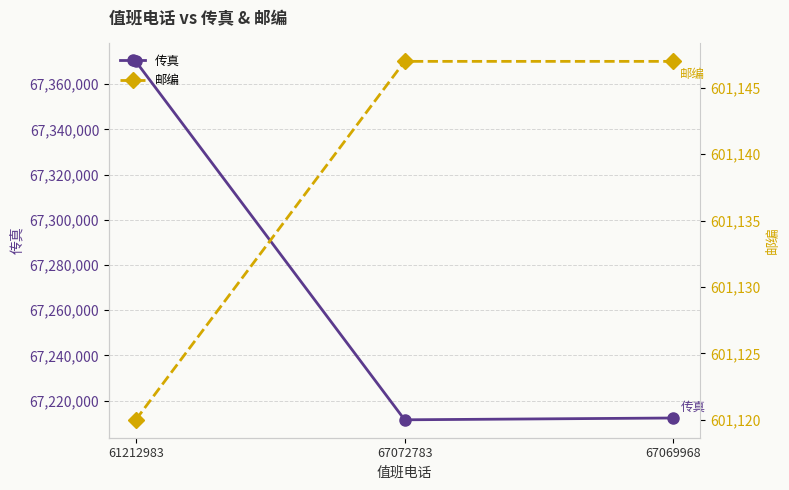

True or false: 传真 has a value of 39063131 at 67069968.

False